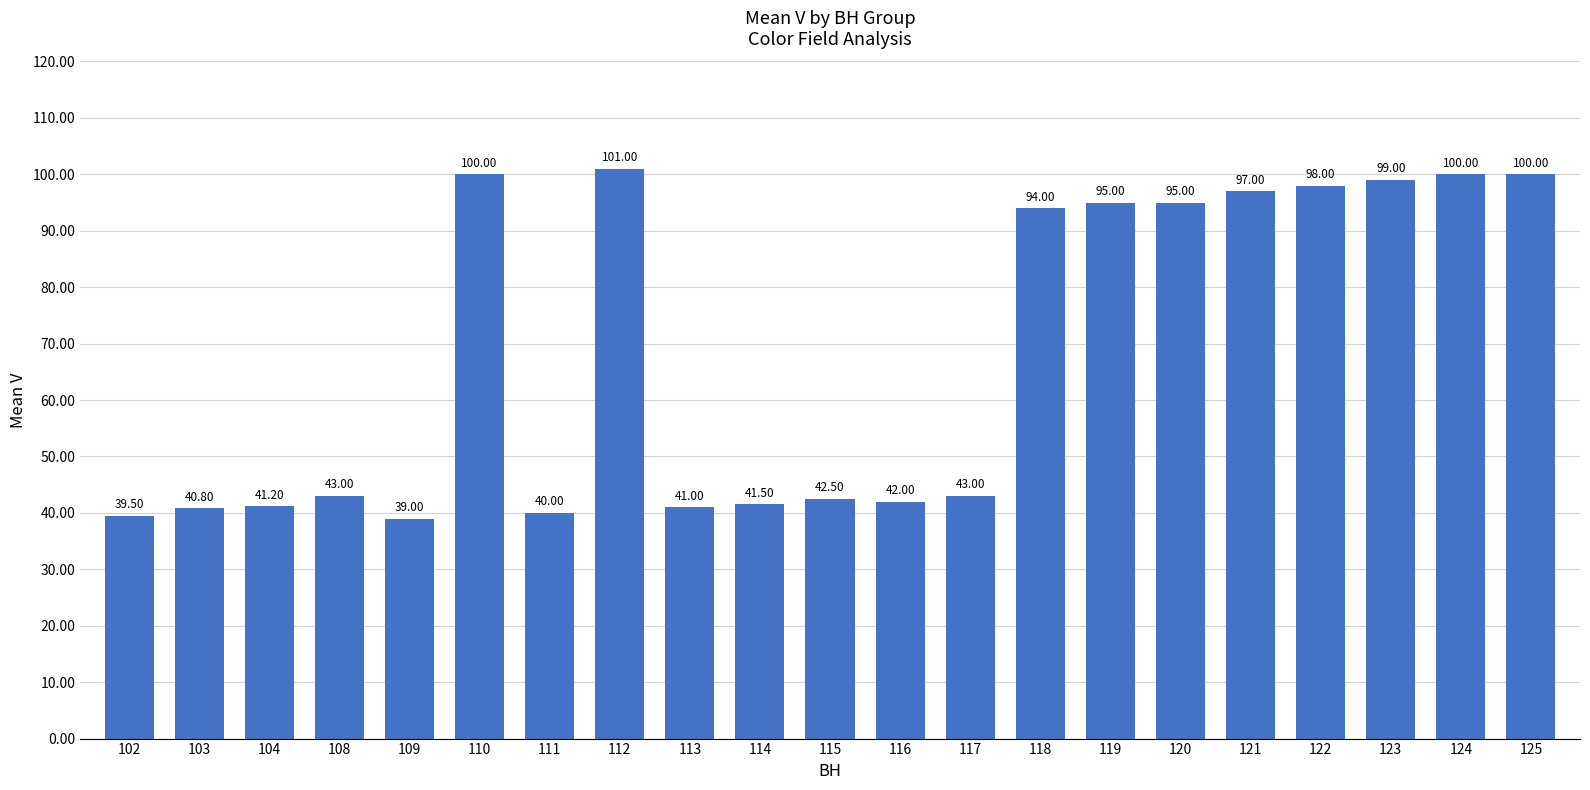

What is the change in value from 115 to 122?

+55.5